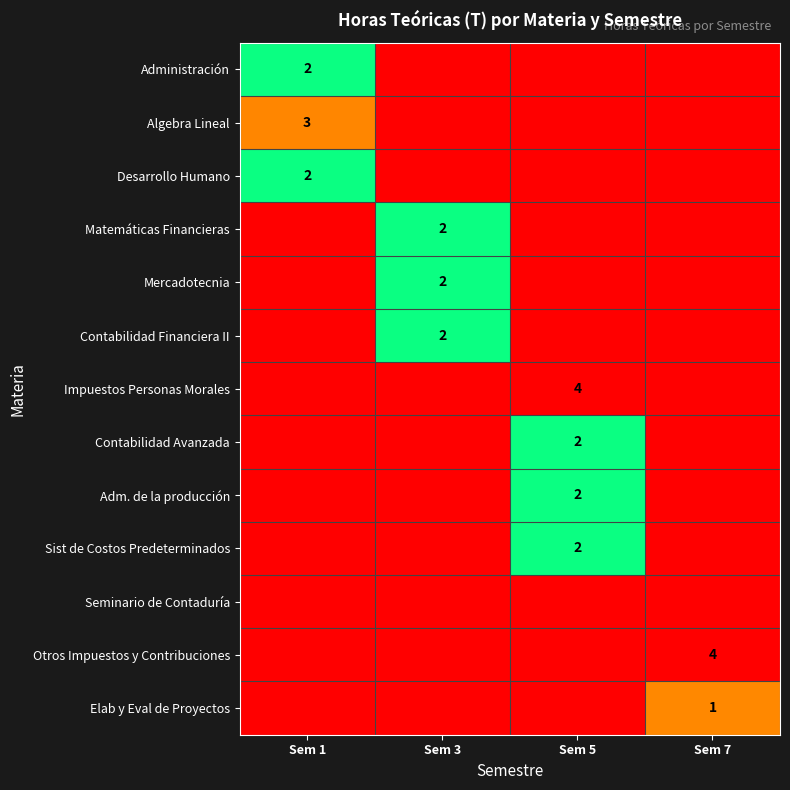

The value of Contabilidad Avanzada at Sem 5 is 2. True or false?

True